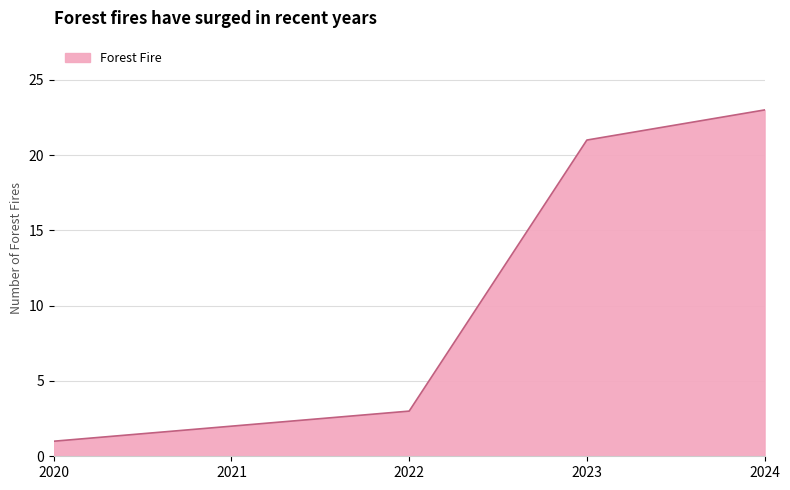

What is the approximate value at 2024, to the nearest 5?

25